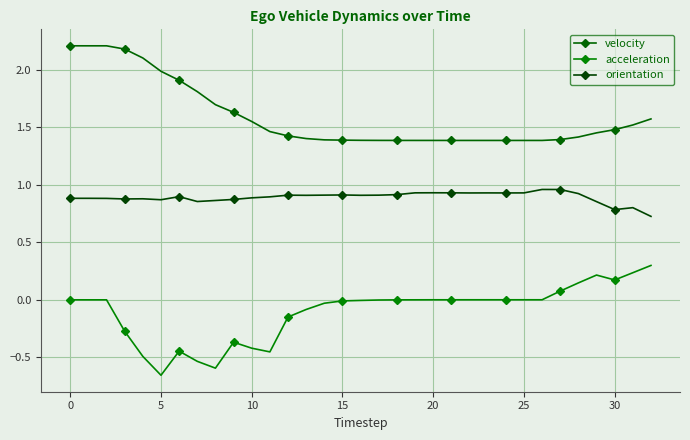

What are all the series names shown in the legend?

velocity, acceleration, orientation